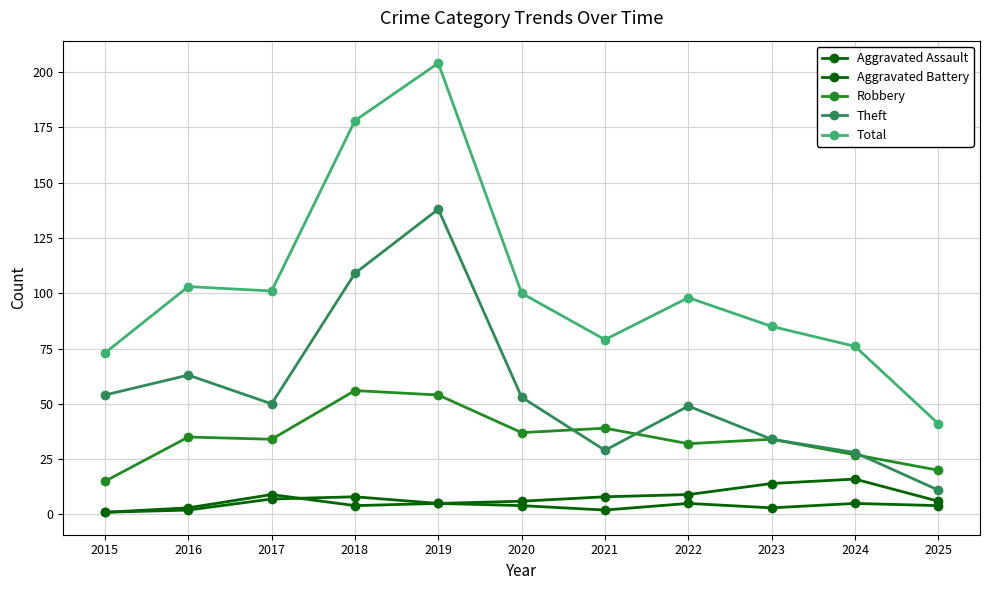

What is the maximum value for Theft?

138